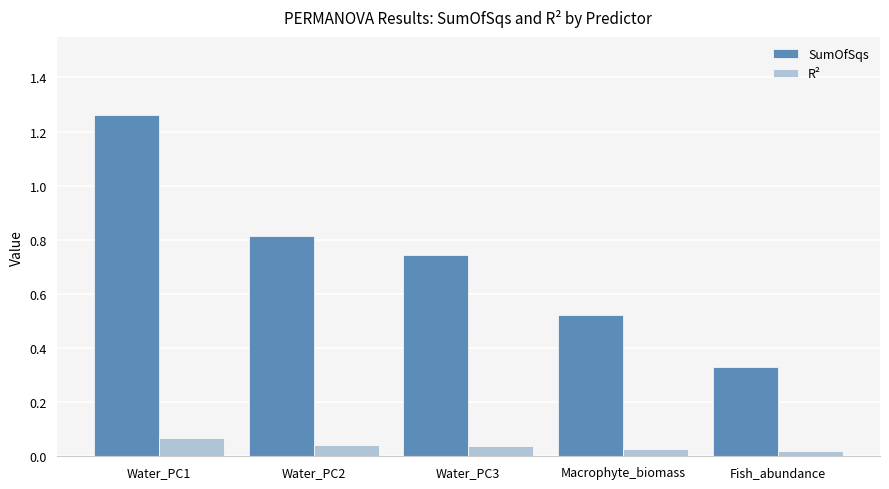

What is the spread (max minus min) of values at Water_PC2?

0.8